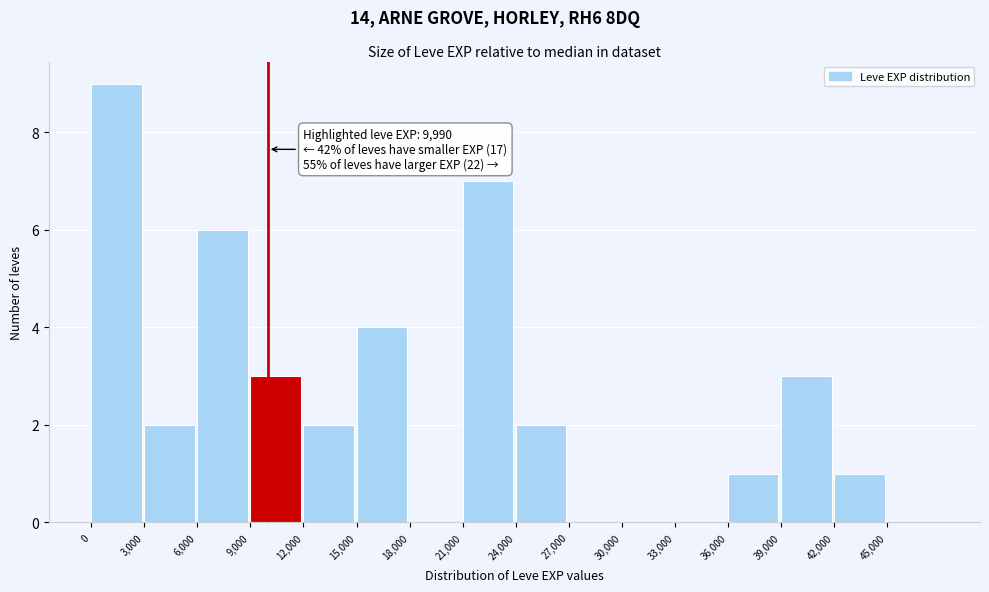

Which range on the x-axis has the tallest bar?

0 to 3000